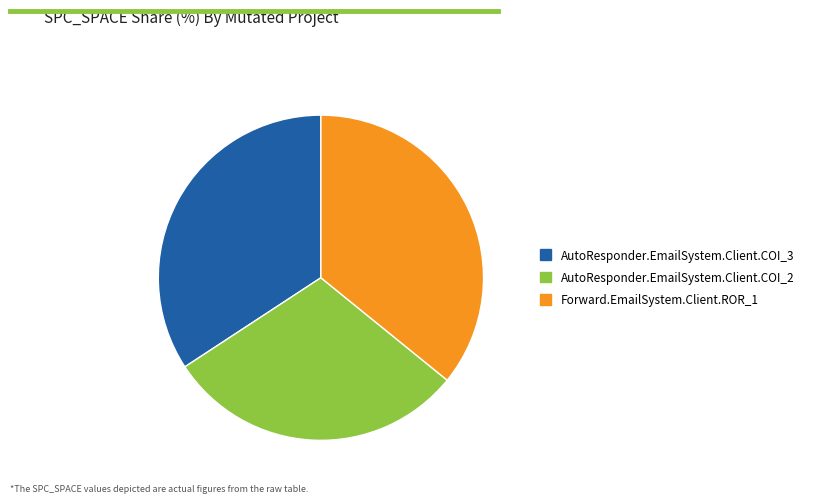

What is the ratio of the value at Forward.EmailSystem.Client.ROR_1 to the value at AutoResponder.EmailSystem.Client.COI_2?

1.2